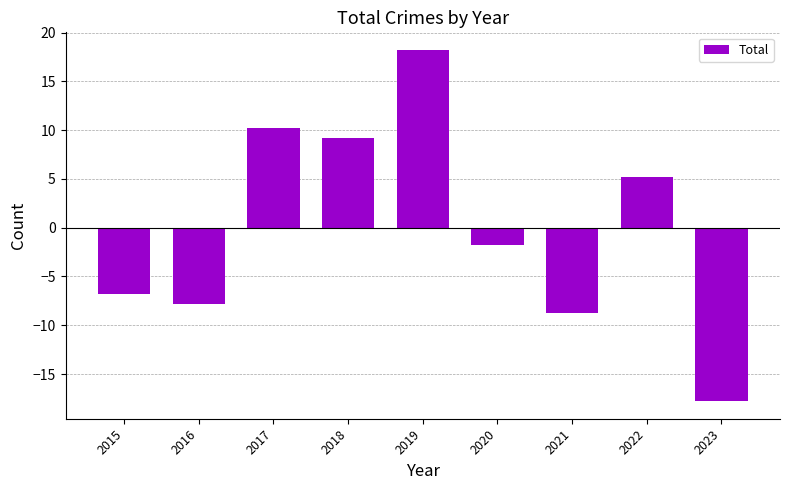

What is the maximum value shown in the chart?

18.2